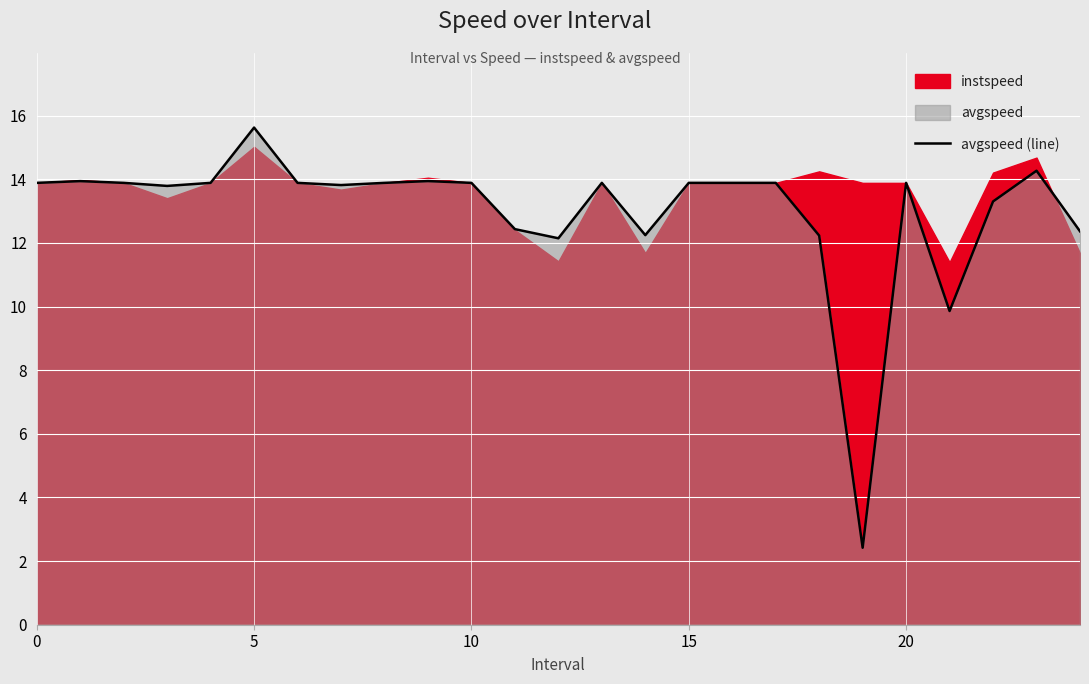

What is the sum of all values?

325.2